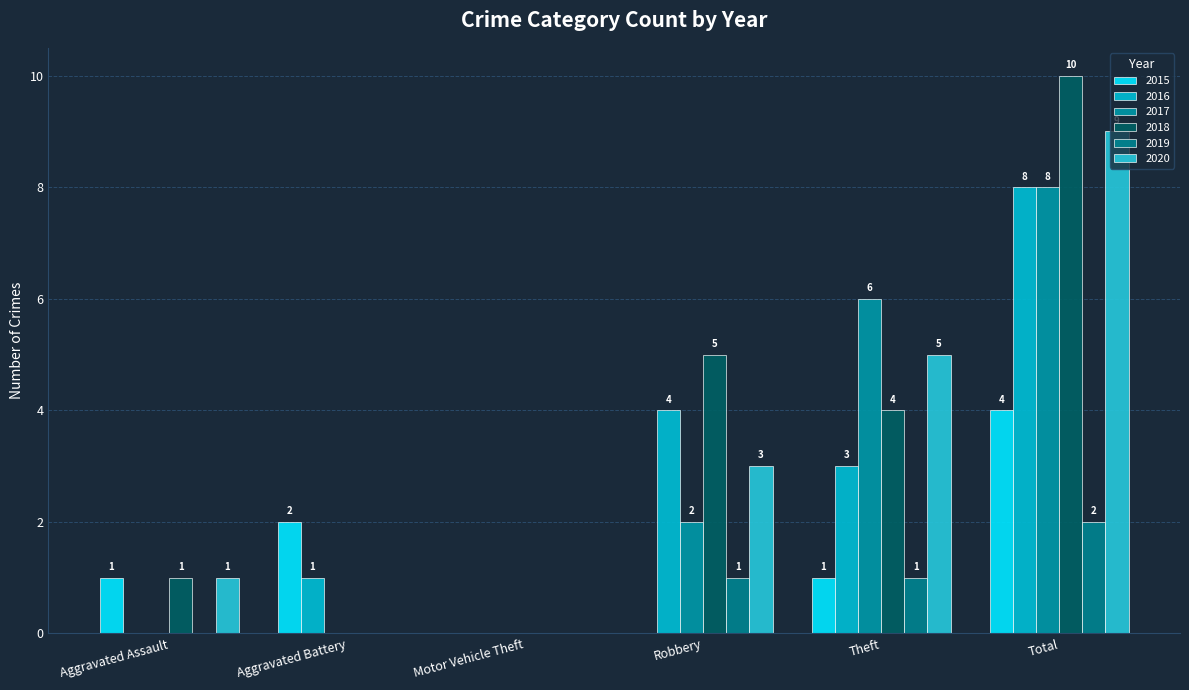

What position from the right is Aggravated Battery?

5